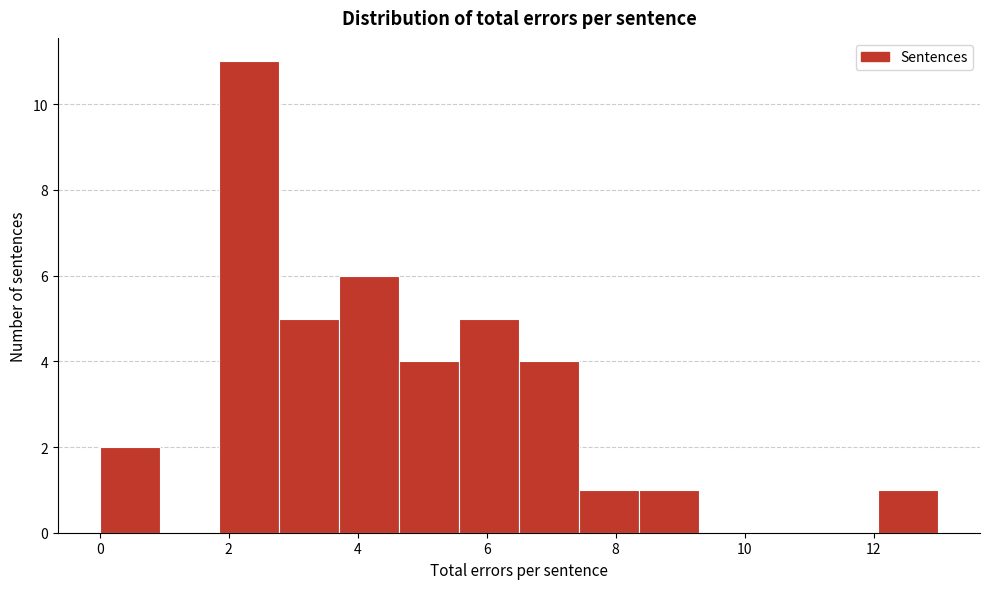

How tall is the bar that spans 12.0 to 13.0 on the x-axis? Neither the bar edges nor the heights are printed on the chart, so give them approximately, as read against the axes.

1